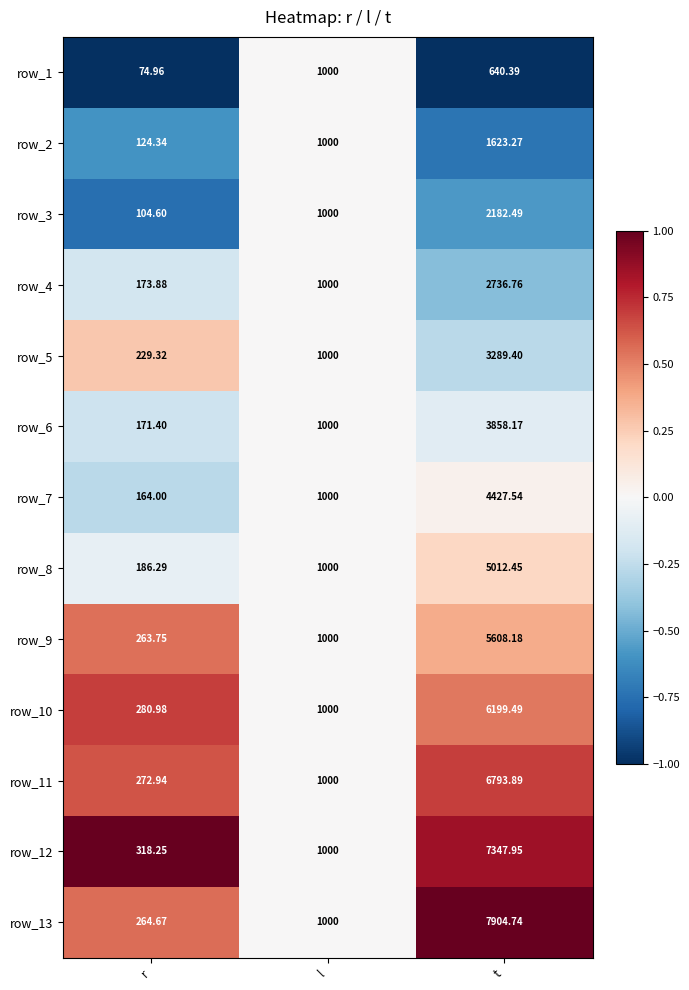

Which category has the lowest value in the row_13 series?

r